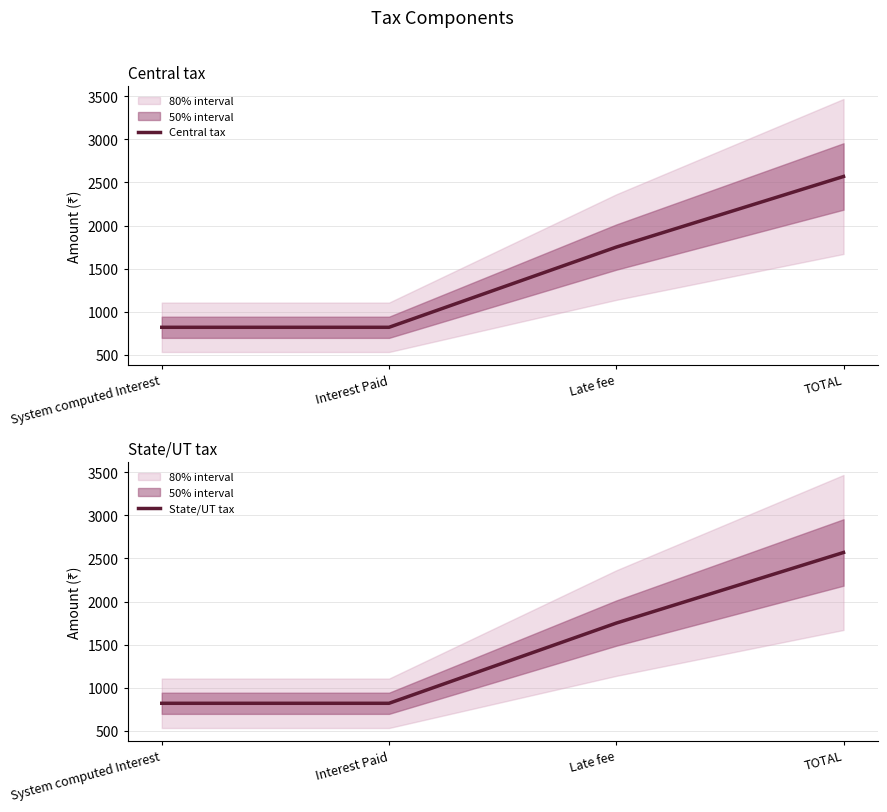

Which has a higher value, TOTAL or Interest Paid?

TOTAL